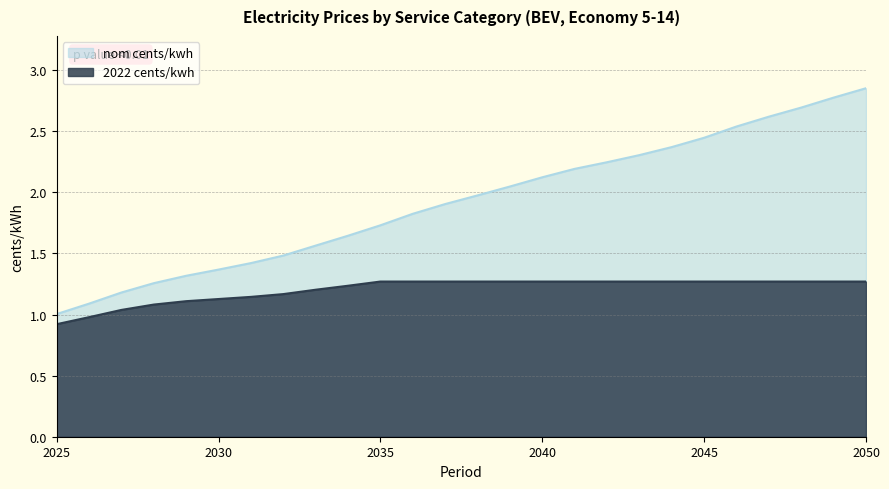

List the series in order of their peak value, lowest first.

2022 cents/kwh, nom cents/kwh